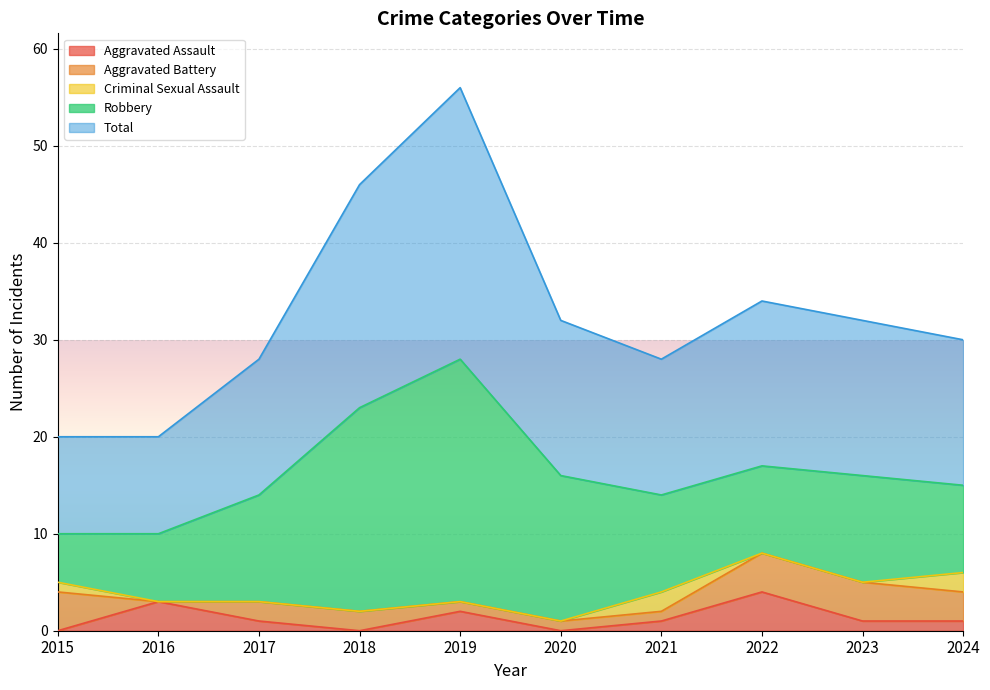

How many lines are shown in the chart?

5